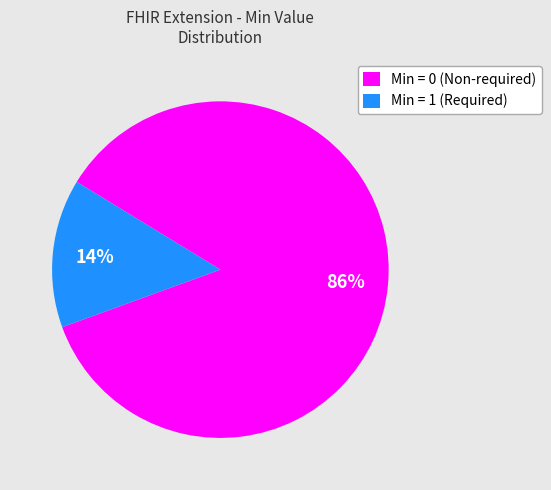

Do Min = 0 (Non-required) and Min = 1 (Required) together represent more than half of the pie?

Yes